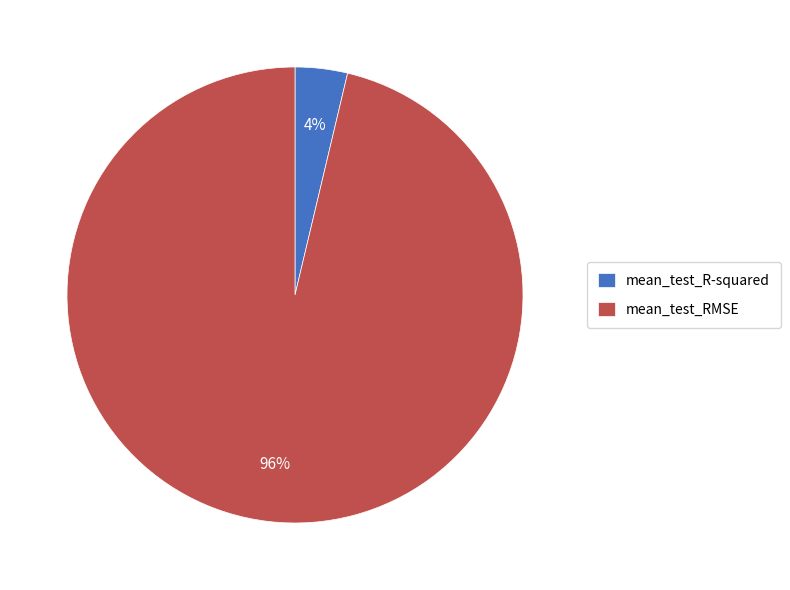

To the nearest percent, what portion does mean_test_R-squared represent?

4%